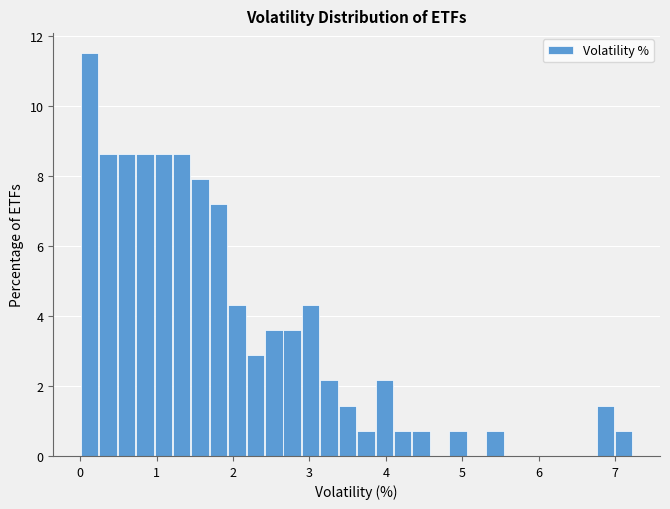

Around what value on the x-axis is the tallest bar? Give the approximate position of its centre, as read against the axis.

0.1